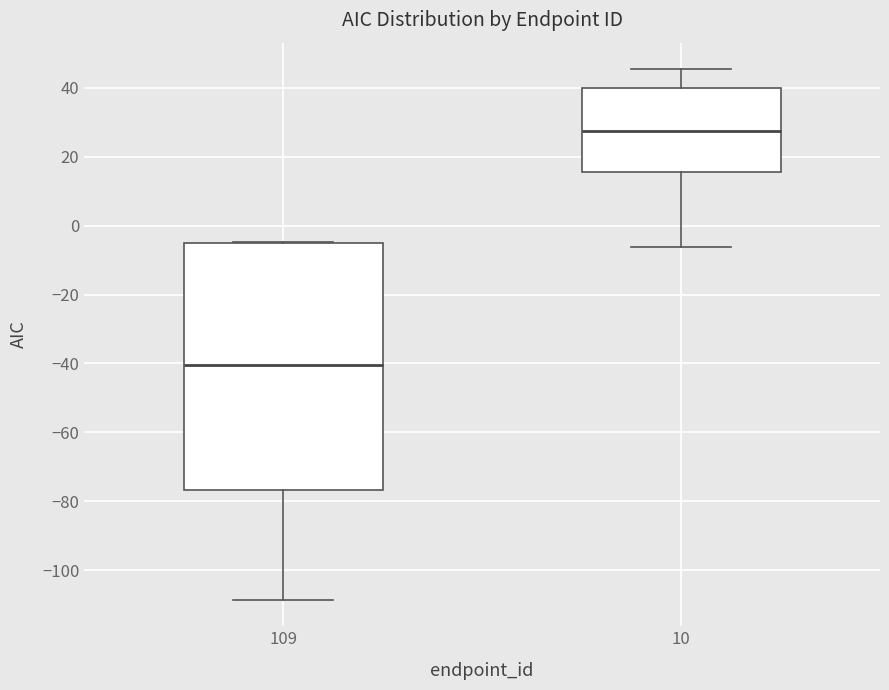

Which box's median line is the lowest?

109